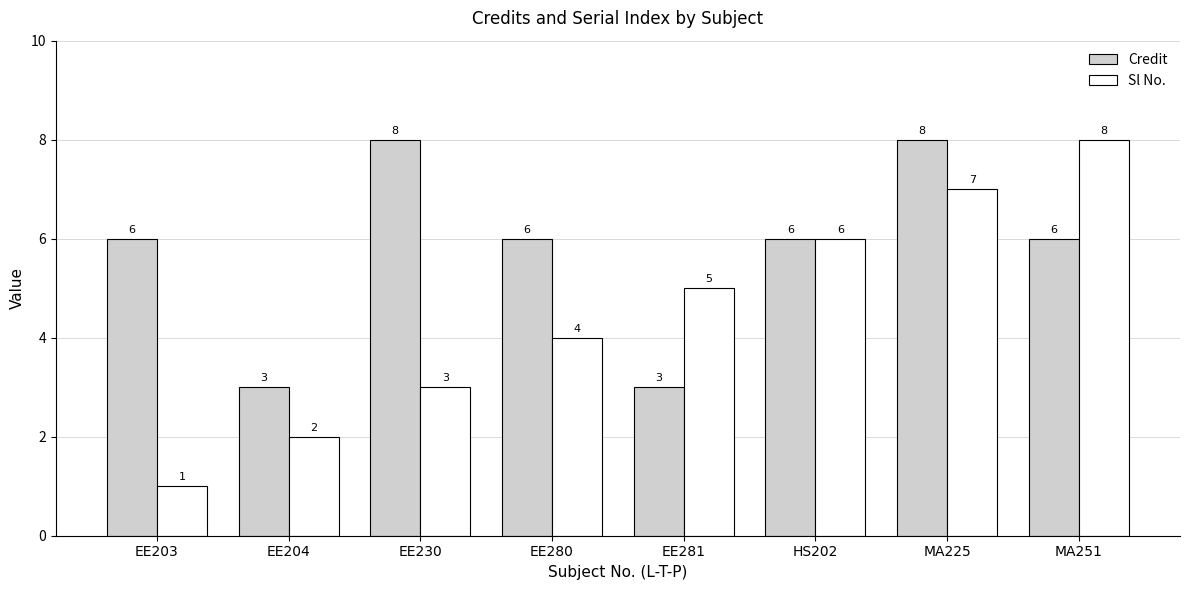

The value of Sl No. at EE204 is 3. True or false?

False